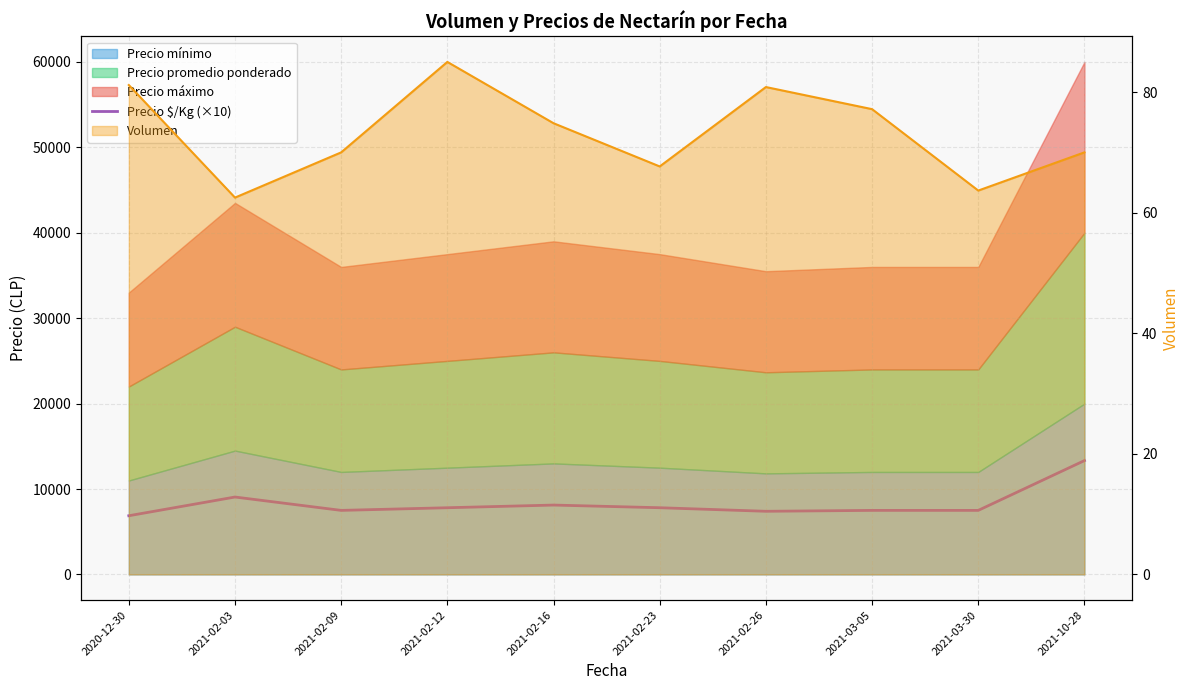

What is the change in value from 2021-02-12 to 2021-02-26?

-415.0